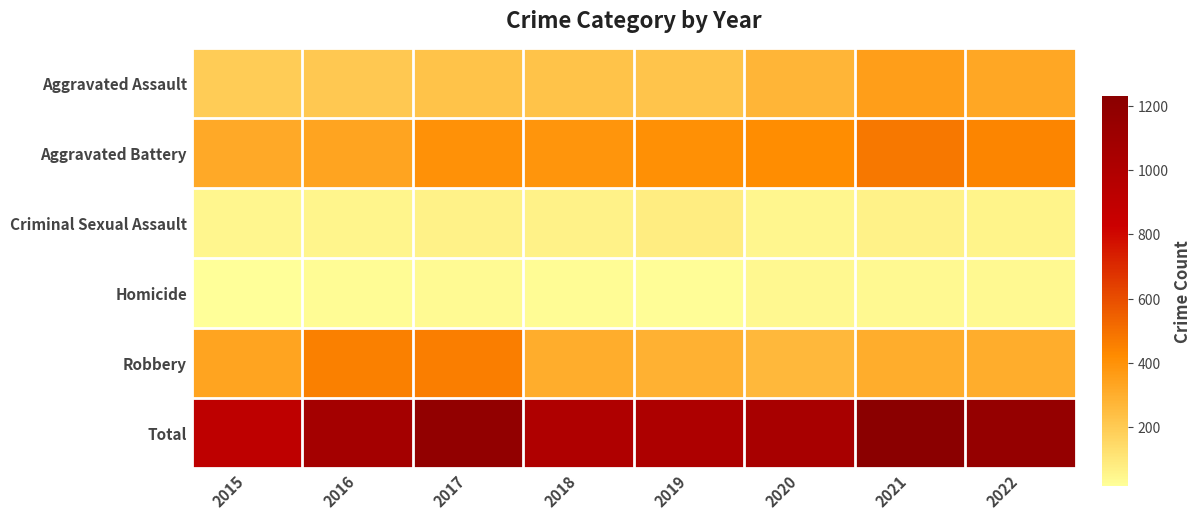

Reading left to right, extract all data points from this chart.

Aggravated Assault: 2015=194	2016=206	2017=224	2018=225	2019=223	2020=273	2021=352	2022=326
Aggravated Battery: 2015=316	2016=336	2017=400	2018=389	2019=407	2020=416	2021=479	2022=441
Criminal Sexual Assault: 2015=46	2016=50	2017=61	2018=60	2019=77	2020=48	2021=61	2022=54
Homicide: 2015=15	2016=26	2017=33	2018=25	2019=22	2020=41	2021=38	2022=36
Robbery: 2015=337	2016=454	2017=460	2018=301	2019=287	2020=263	2021=300	2022=304
Total: 2015=908	2016=1072	2017=1178	2018=1000	2019=1016	2020=1041	2021=1230	2022=1161